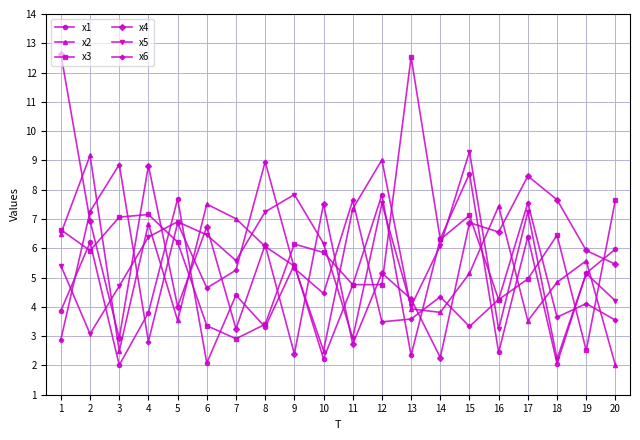

The x1 series shows 7.3 at 6. True or false?

False